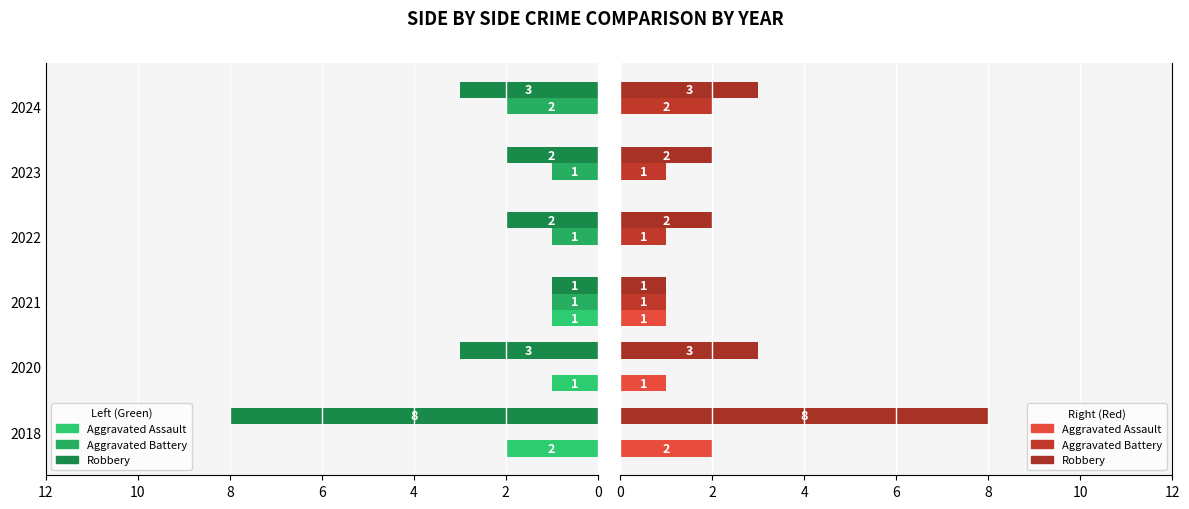

Are the bars horizontal?

Yes